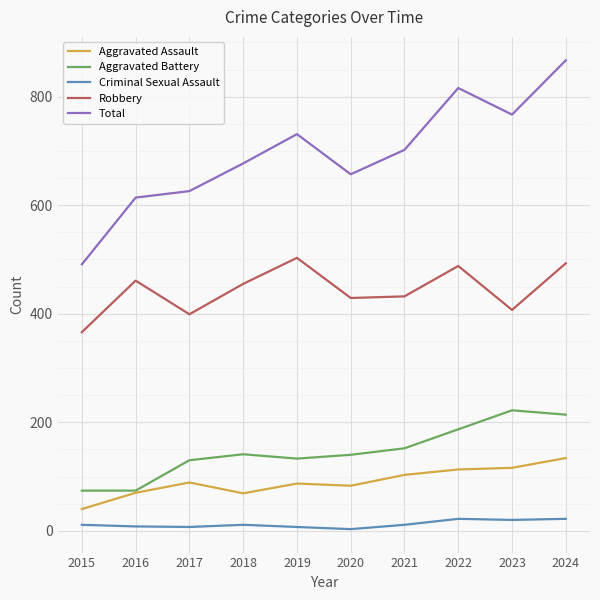

What is the total value across all series at 2017?

1251